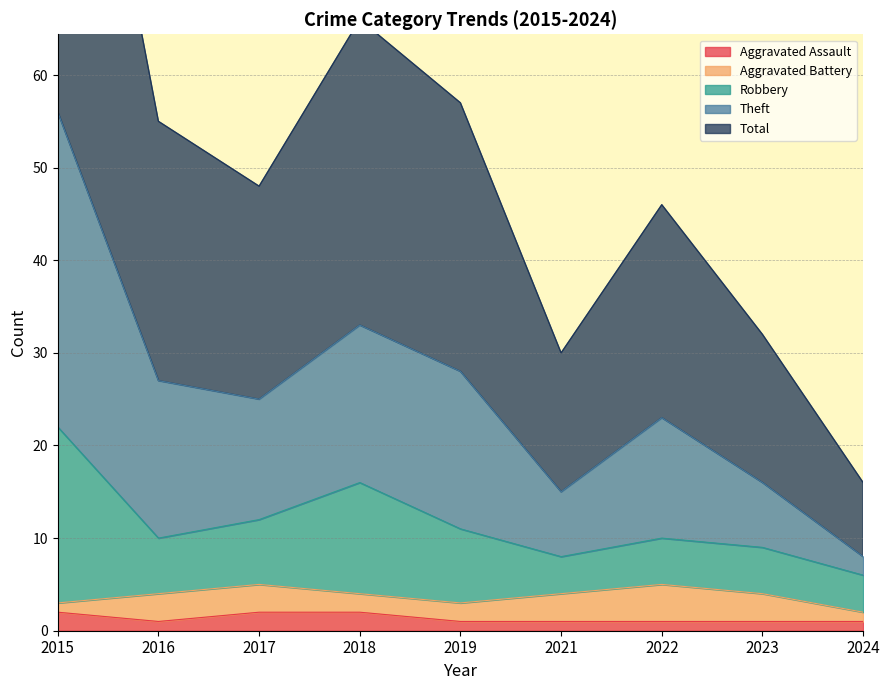

The Aggravated Assault series shows 2 at 2017. True or false?

True